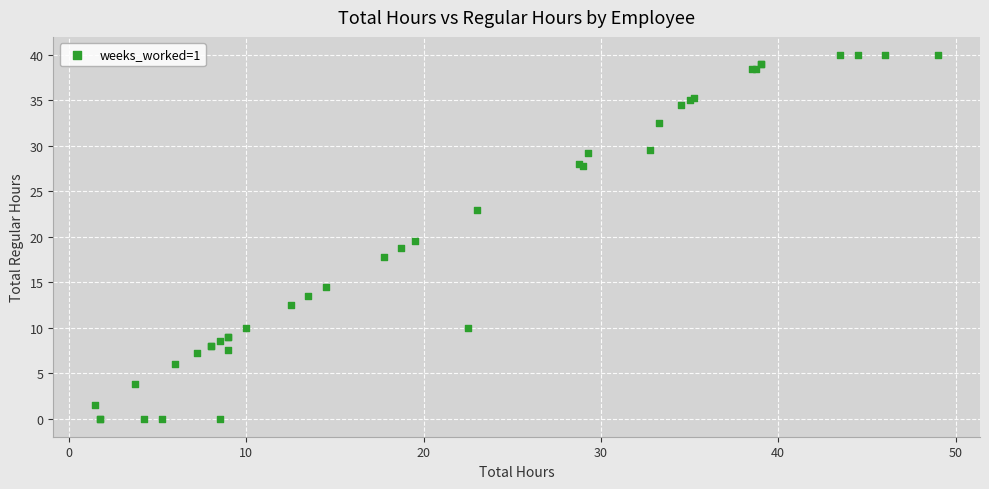

What Y value in the scatter plot is closest to 20?

19.5